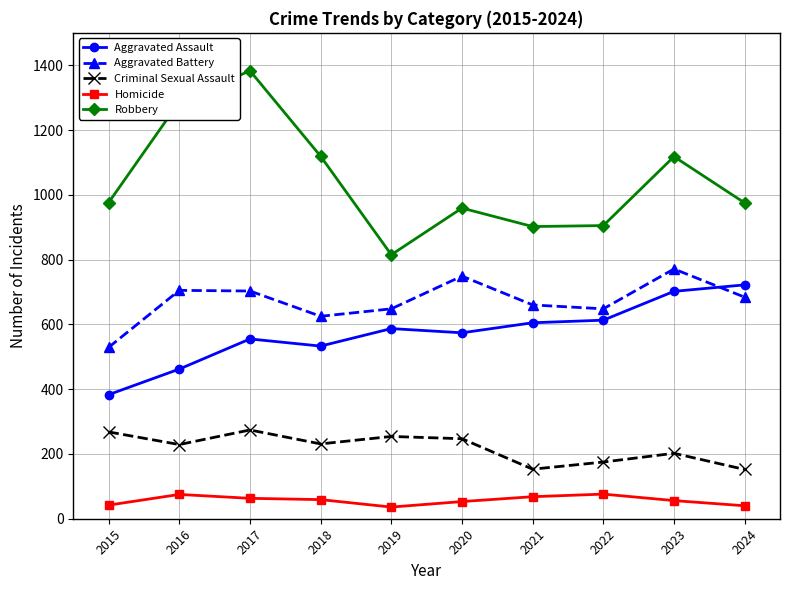

What is the difference between the second highest and second lowest values in the Robbery series?

385